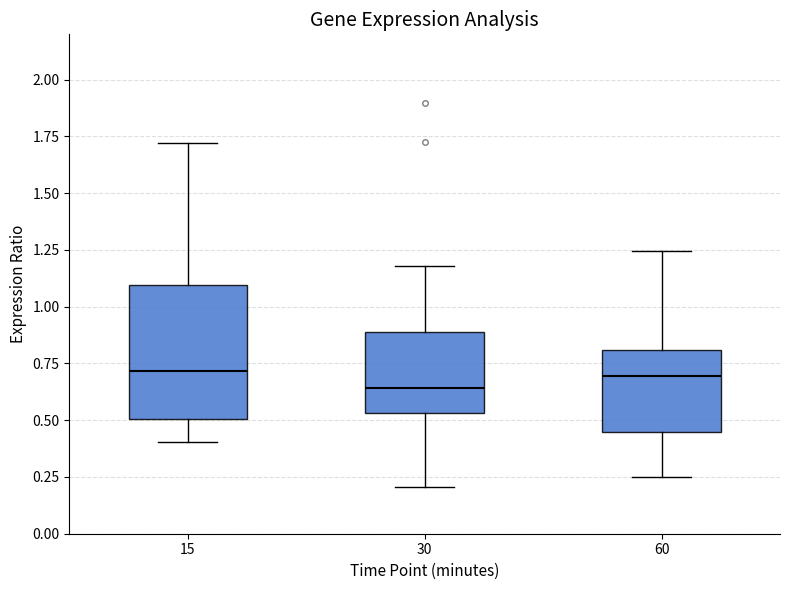

Comparing the boxes themselves (not the whiskers), which one is the tallest?

15